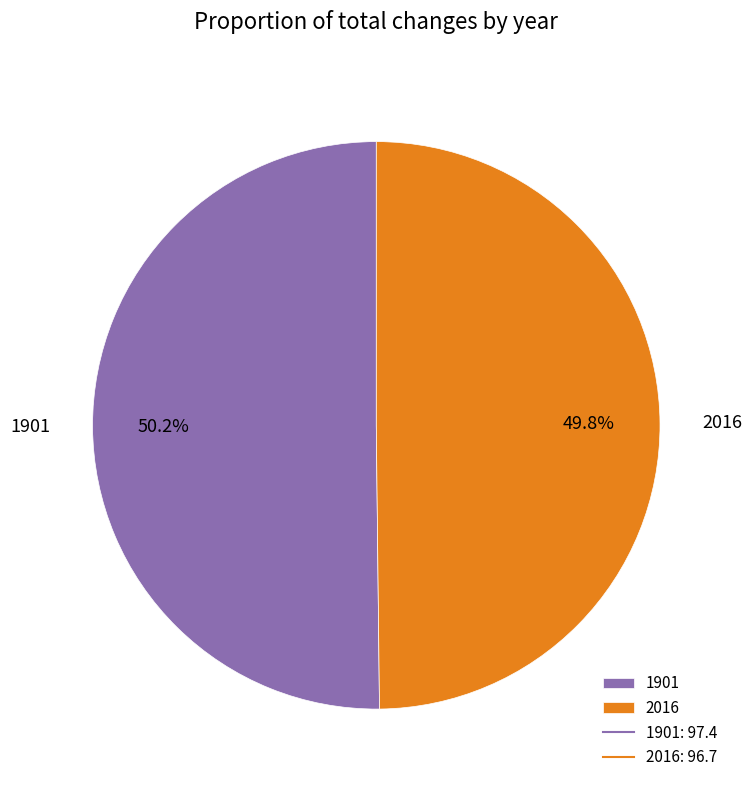

The 2016 slice represents 50% of the pie. True or false?

True